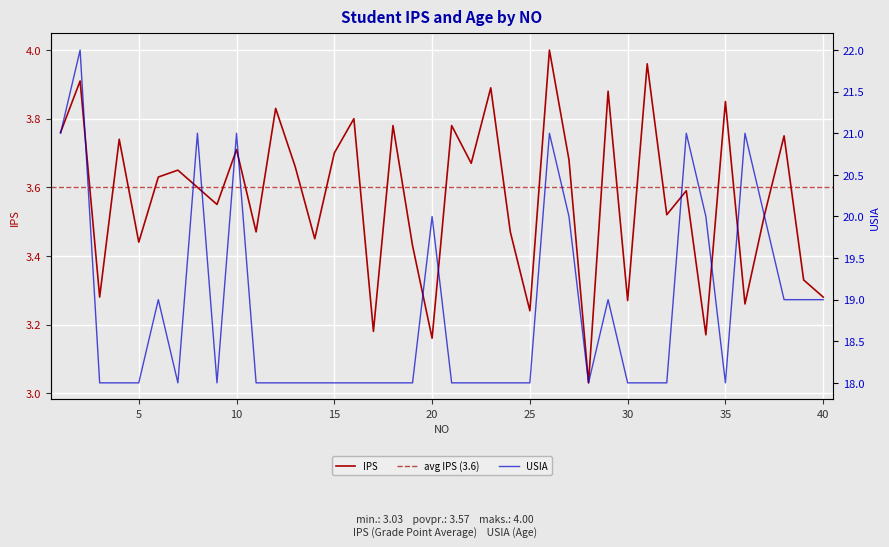

What is the smallest value displayed?

3.0